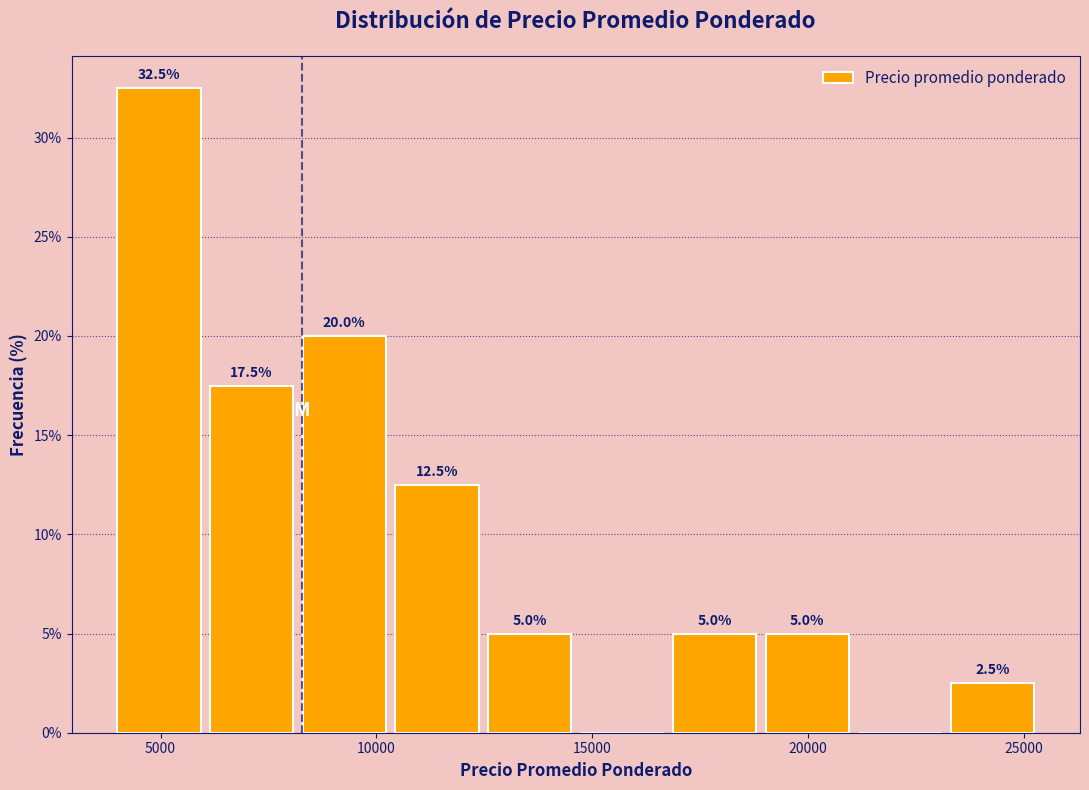

Over which range of the x-axis is the bar tallest?

4000 to 6000